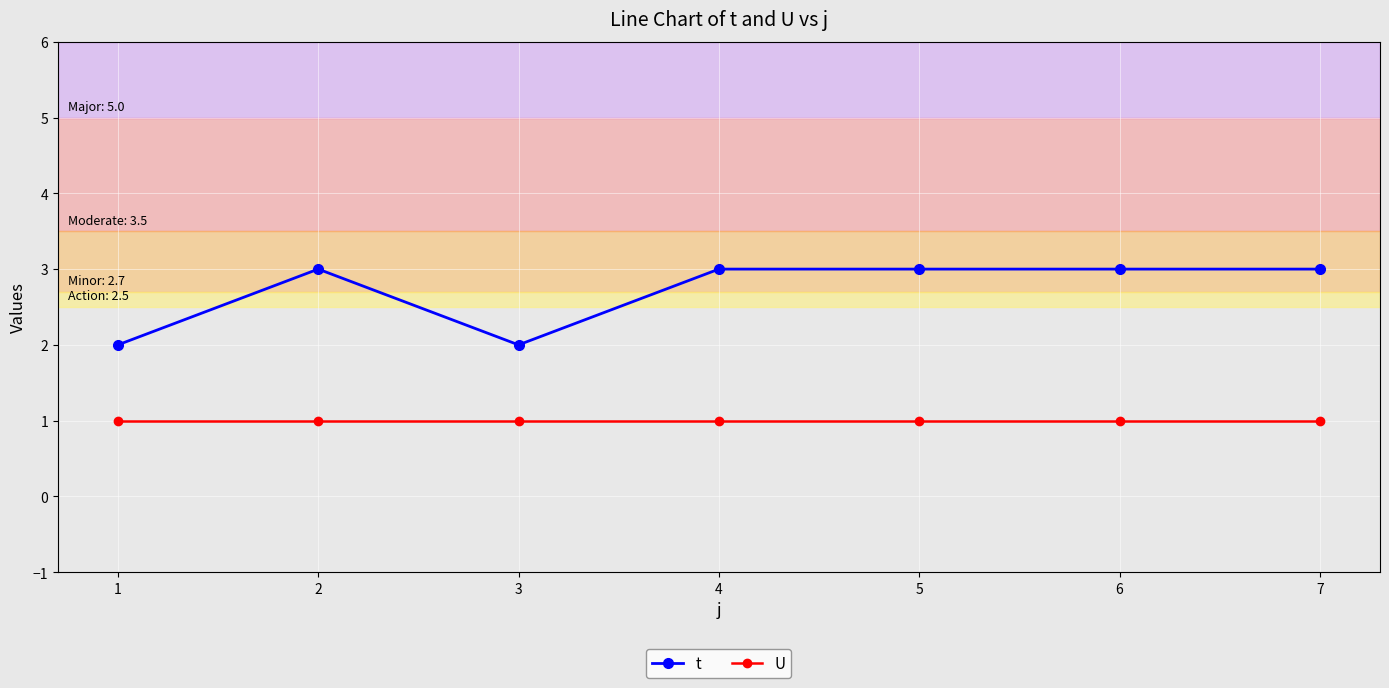

True or false: U and t cross at least once.

False